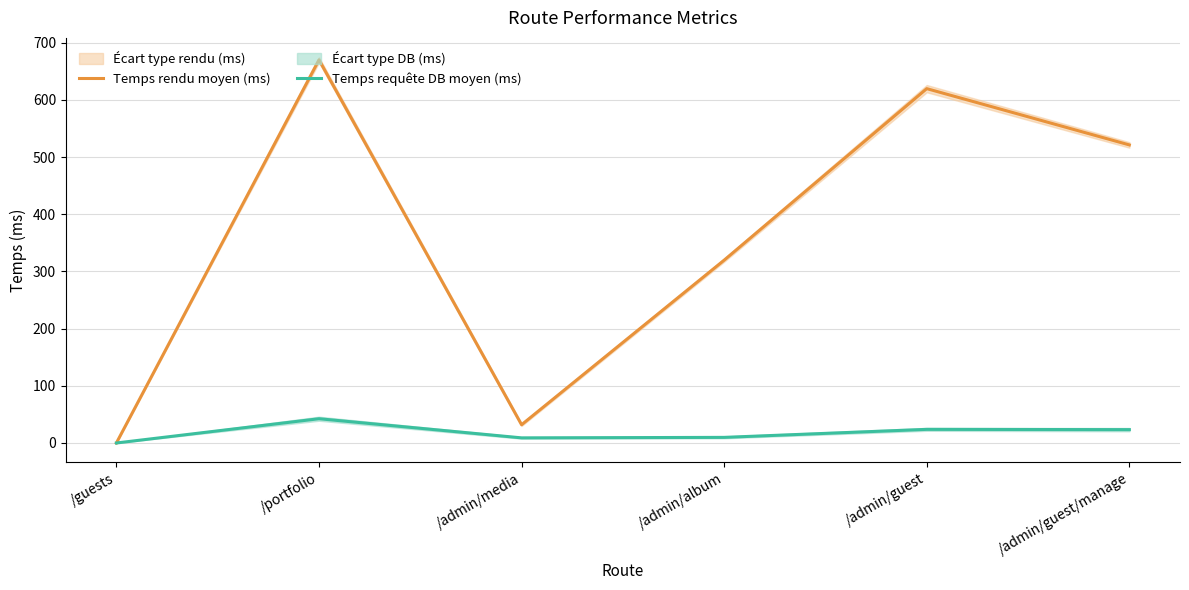

The Temps rendu moyen (ms) series shows 521.4 at /admin/guest/manage. True or false?

True